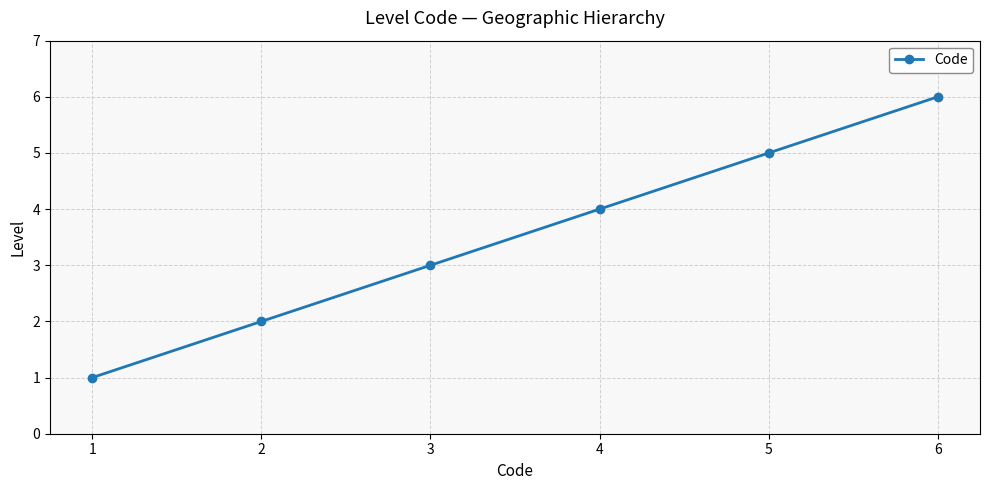

What is the value of the 3rd point from the left?

3